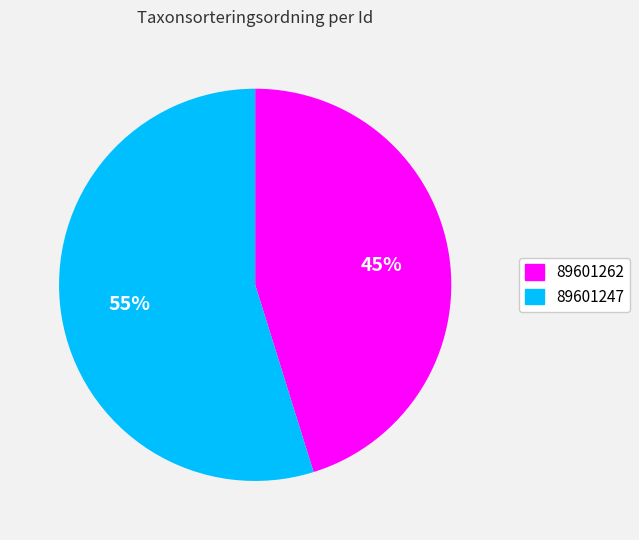

Approximately how many times larger is the value at 89601247 compared to 89601262?

1.2